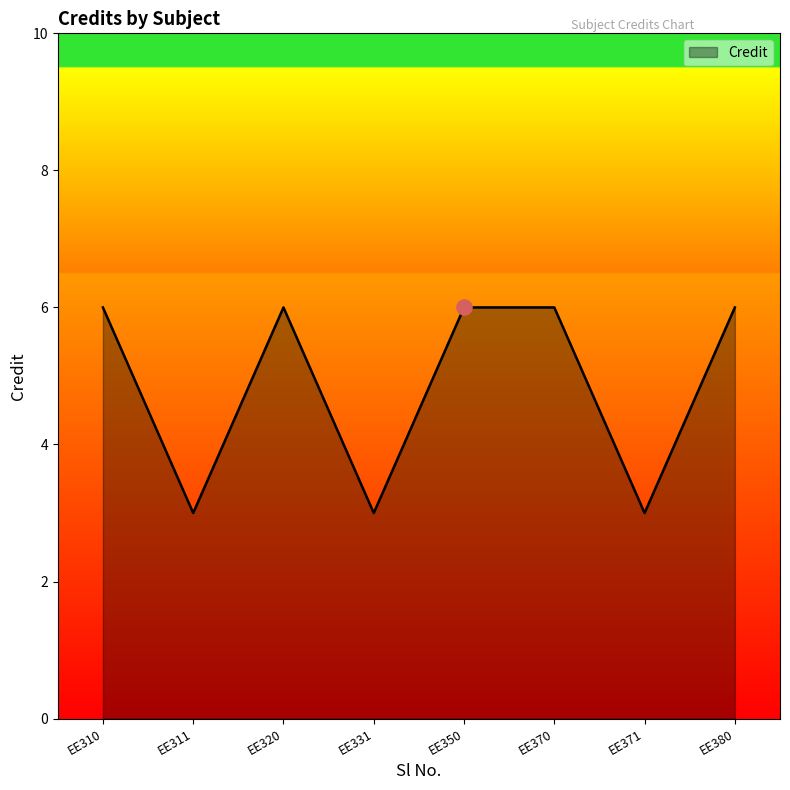

Which has a higher value, EE311 or EE350?

EE350